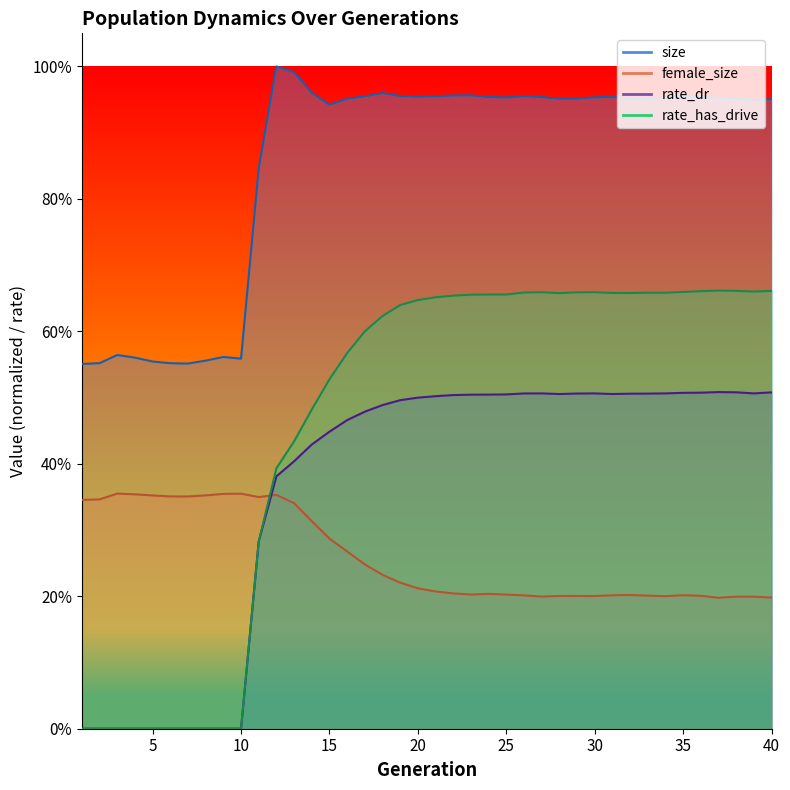

At which label does female_size reach its minimum?

37